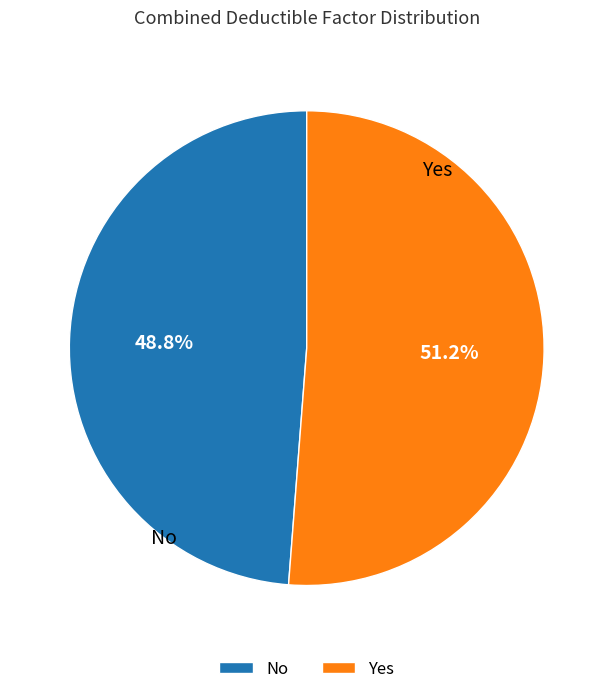

Combined, do Yes and No account for over 50%?

Yes